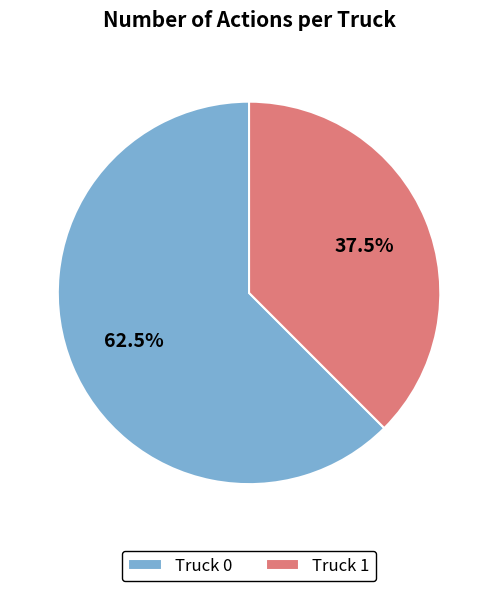

To the nearest percent, what is the difference between the largest and smallest slice percentages?

25%